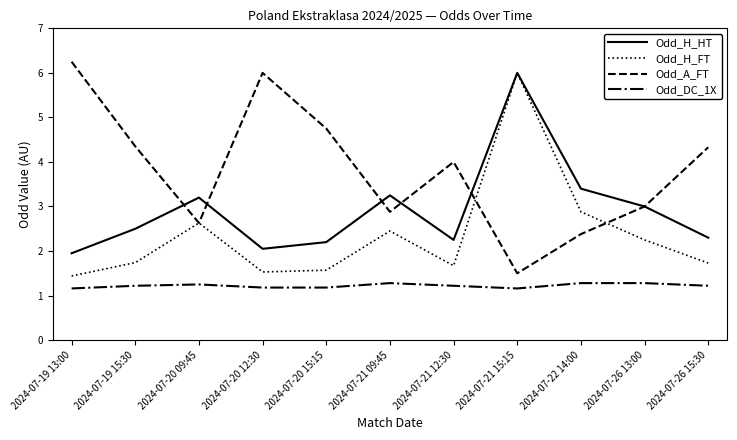

Which series has the largest total across all categories?

Odd_A_FT